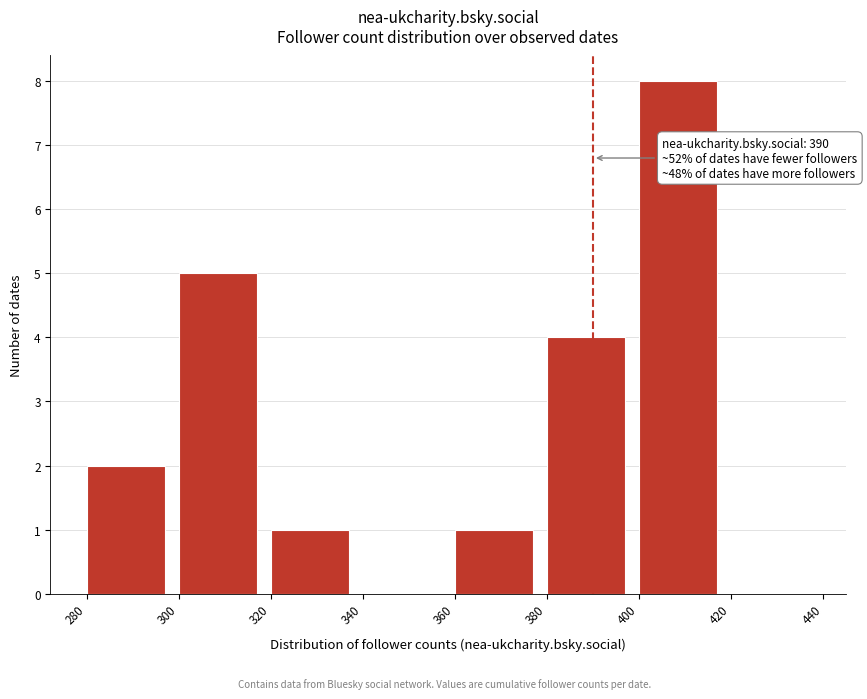

Over which range of the x-axis is the bar tallest?

400 to 420